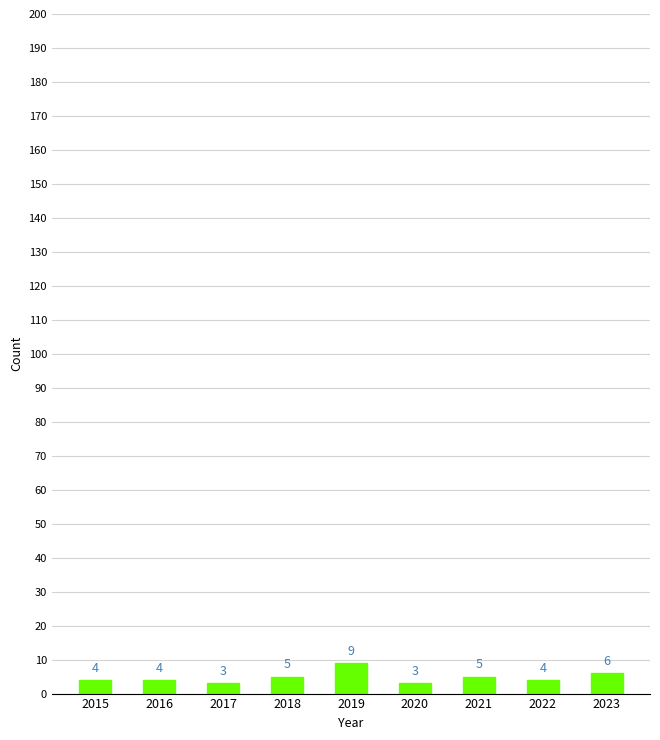

True or false: the data shows 4 at 2015.

True